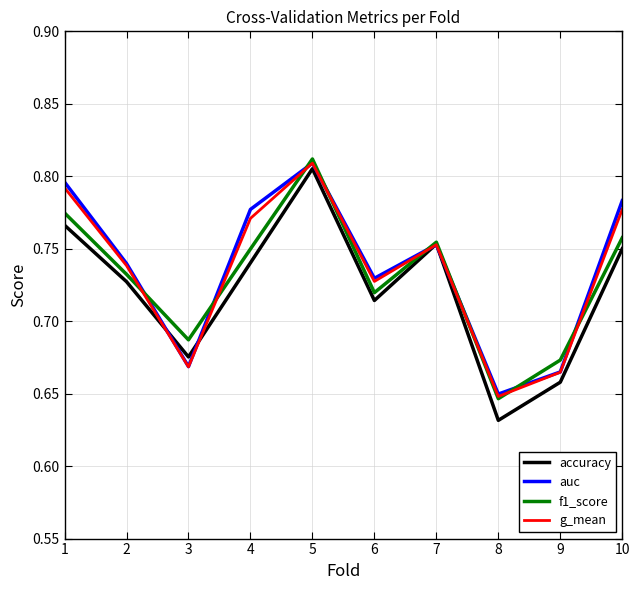

Is it true that f1_score equals 0.3 at 2?

False